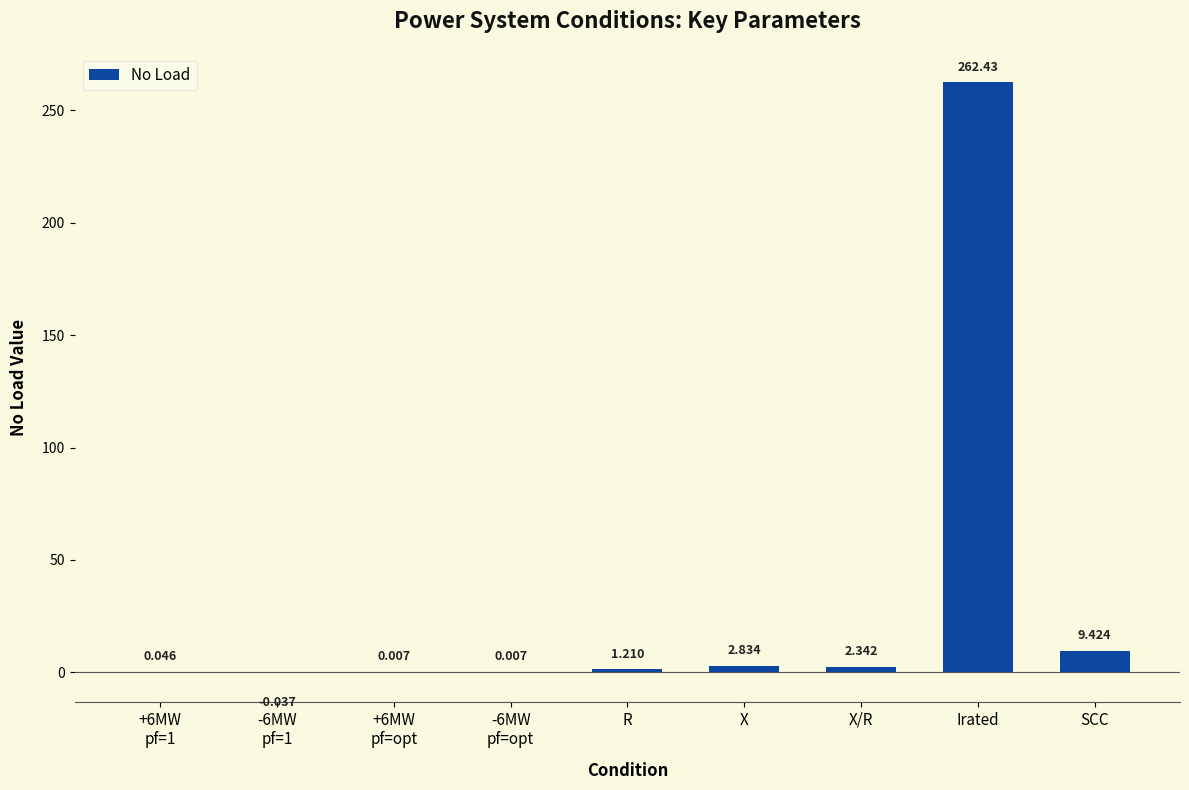

Between Irated and X/R, which is larger?

Irated